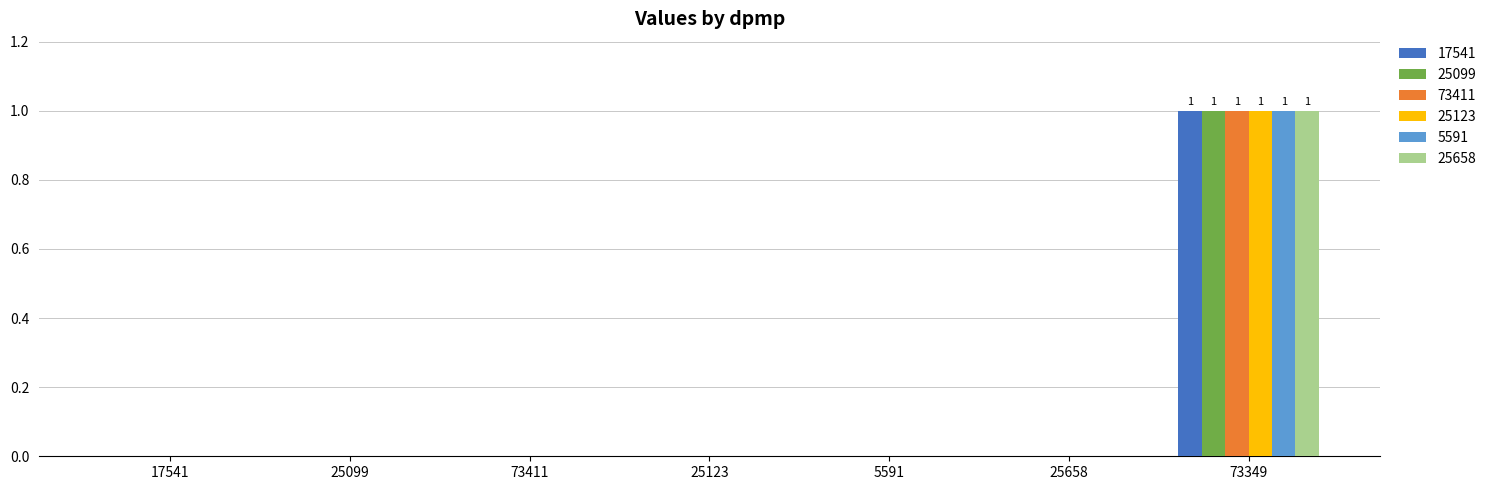

Reading left to right, list all the values displayed in this chart.

17541: 0	0	0	0	0	0	1
25099: 0	0	0	0	0	0	1
73411: 0	0	0	0	0	0	1
25123: 0	0	0	0	0	0	1
5591: 0	0	0	0	0	0	1
25658: 0	0	0	0	0	0	1